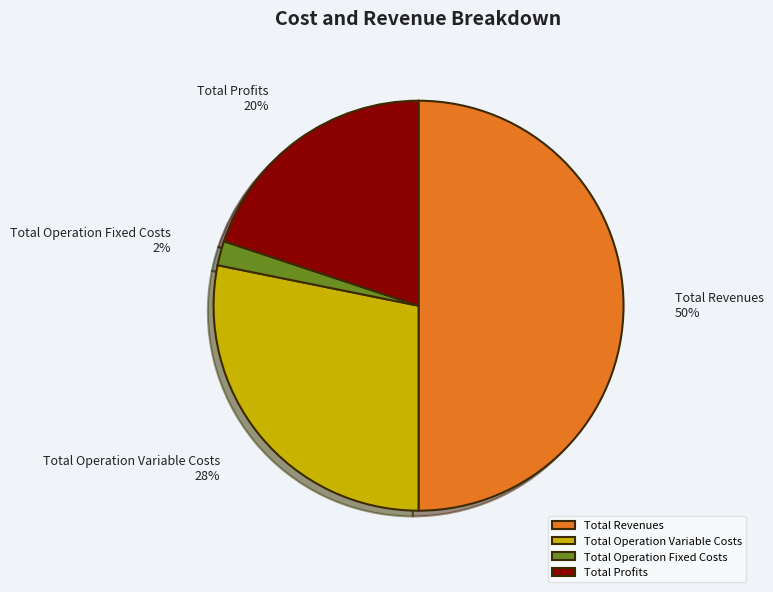

Rank the categories by value from lowest to highest.

Total Operation Fixed Costs, Total Profits, Total Operation Variable Costs, Total Revenues